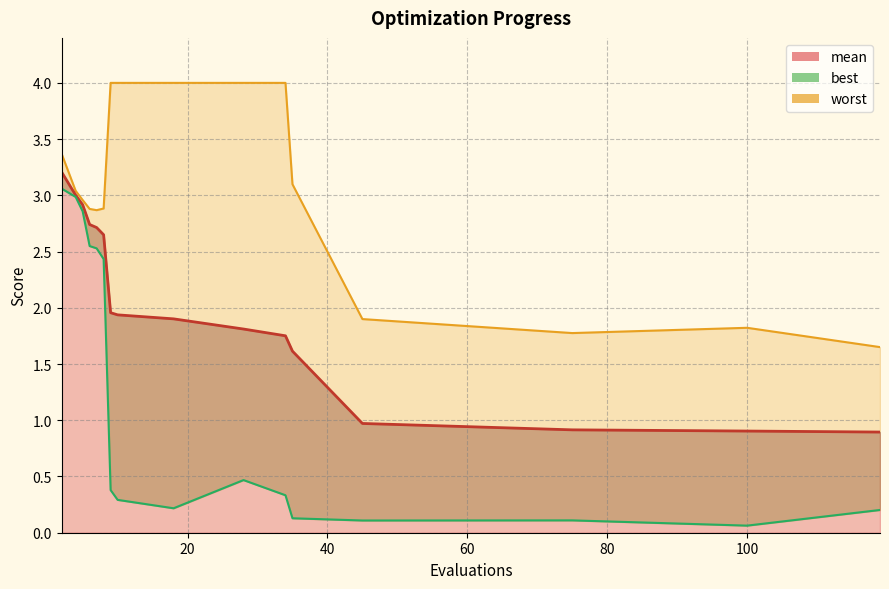

List the series in order of their overall mean, highest first.

worst, mean, best